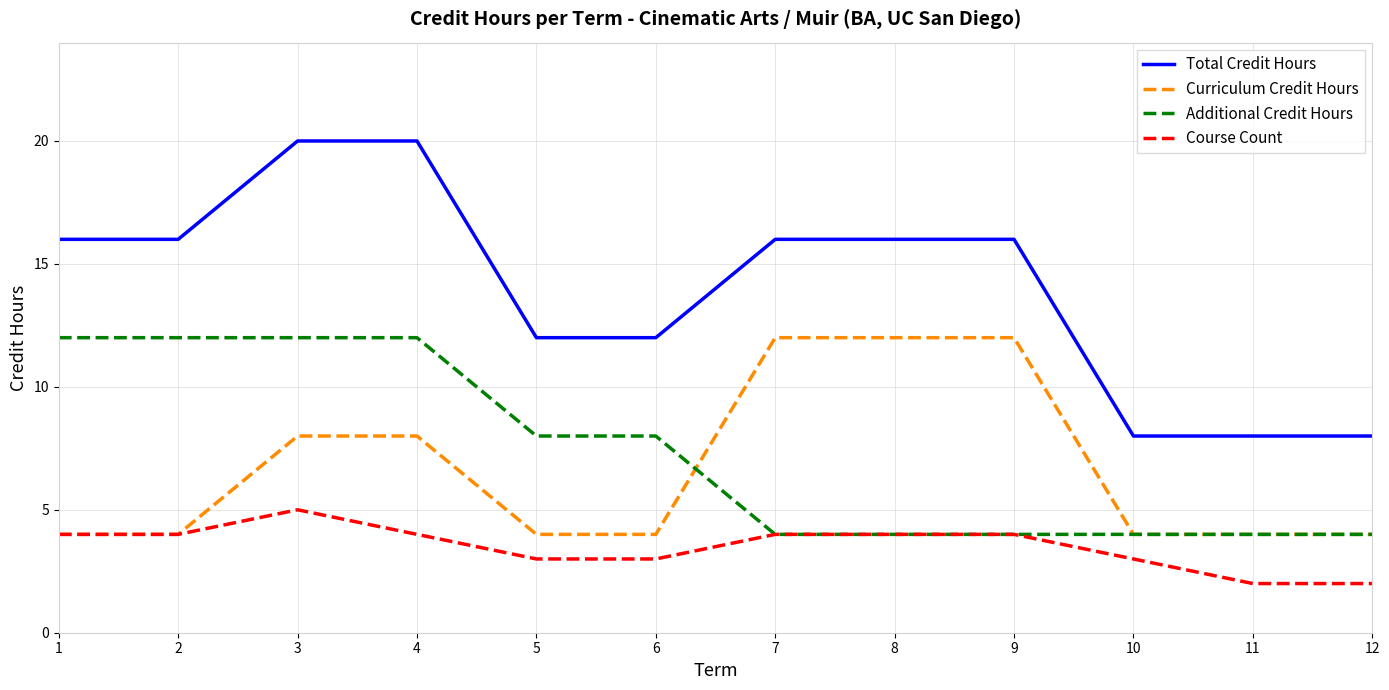

Which series has the widest spread of values?

Total Credit Hours